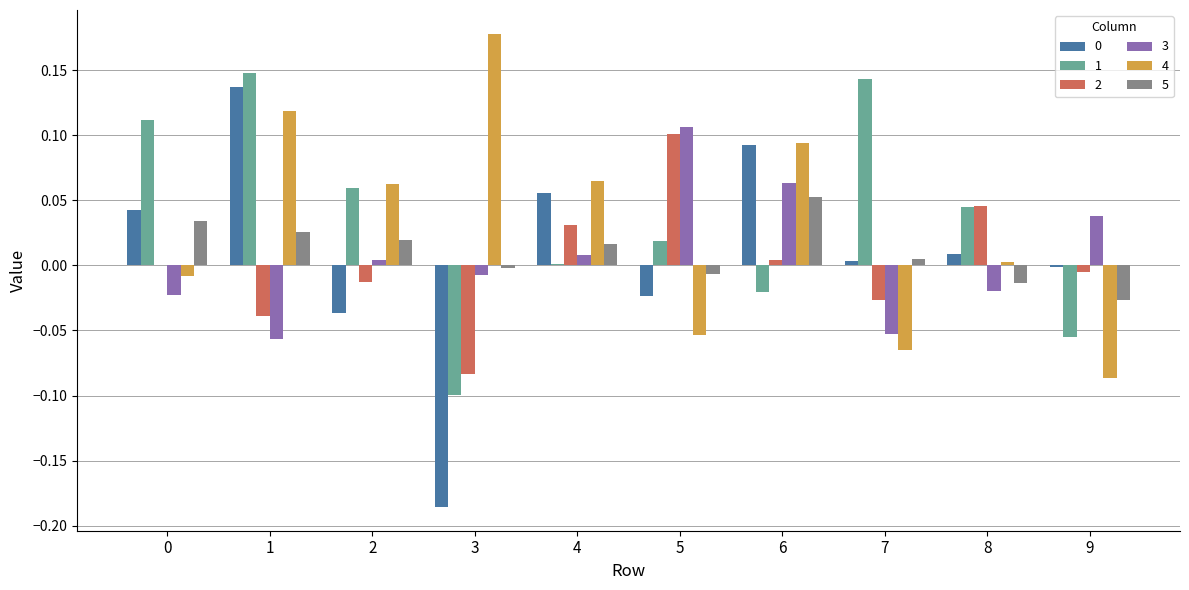

What is the sum of all 1 values?

0.4